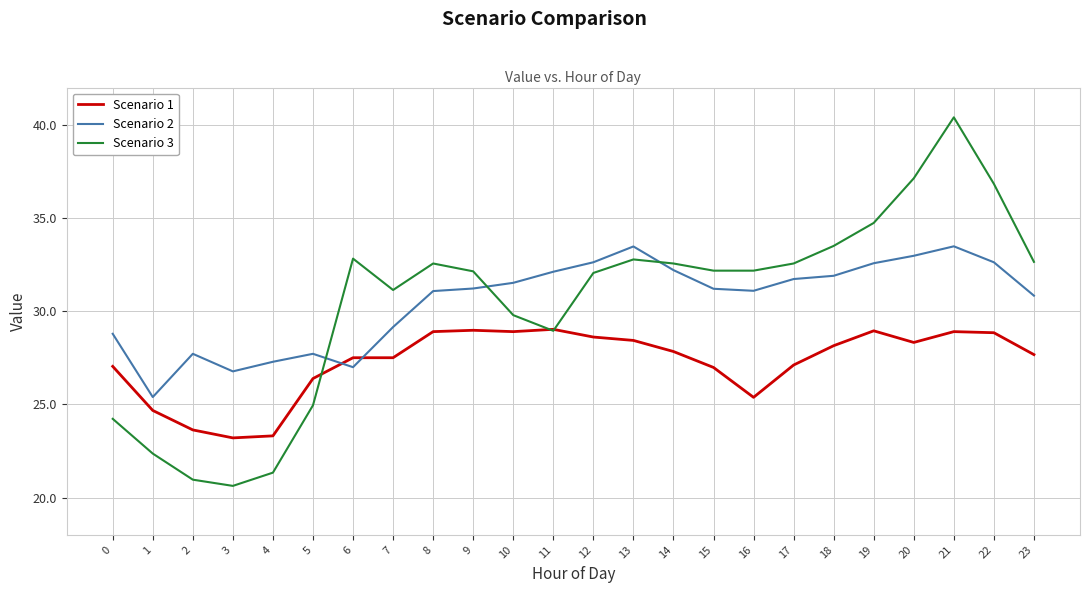

Which series has the largest range (max minus min)?

Scenario 3